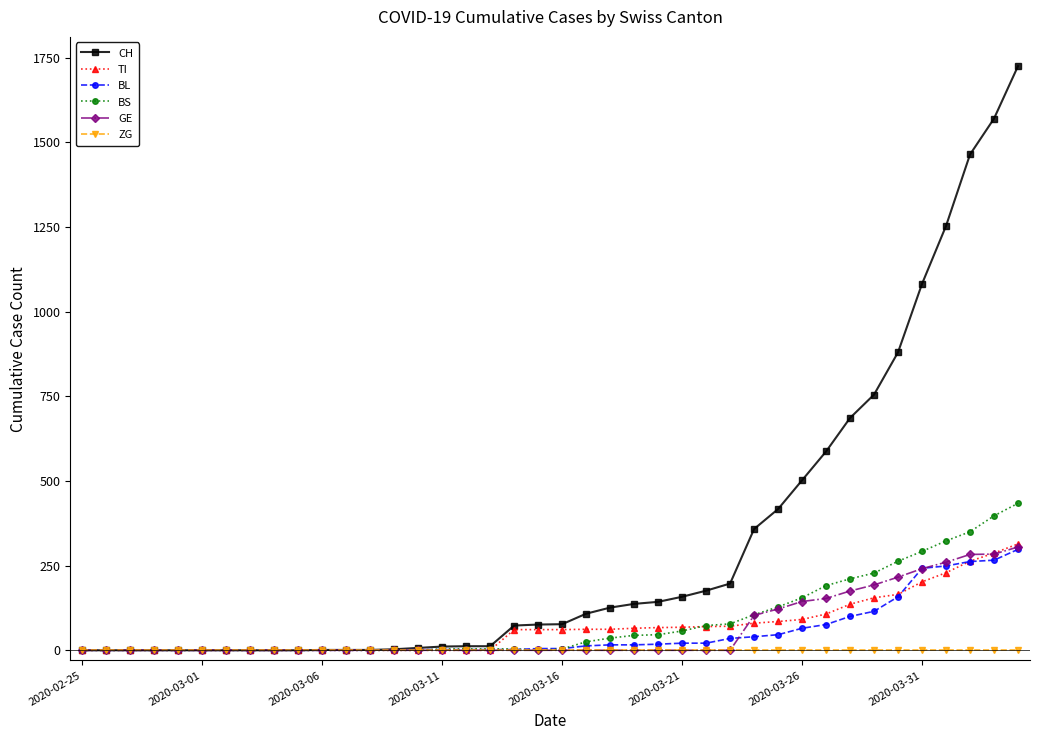

Which series has the largest range (max minus min)?

CH